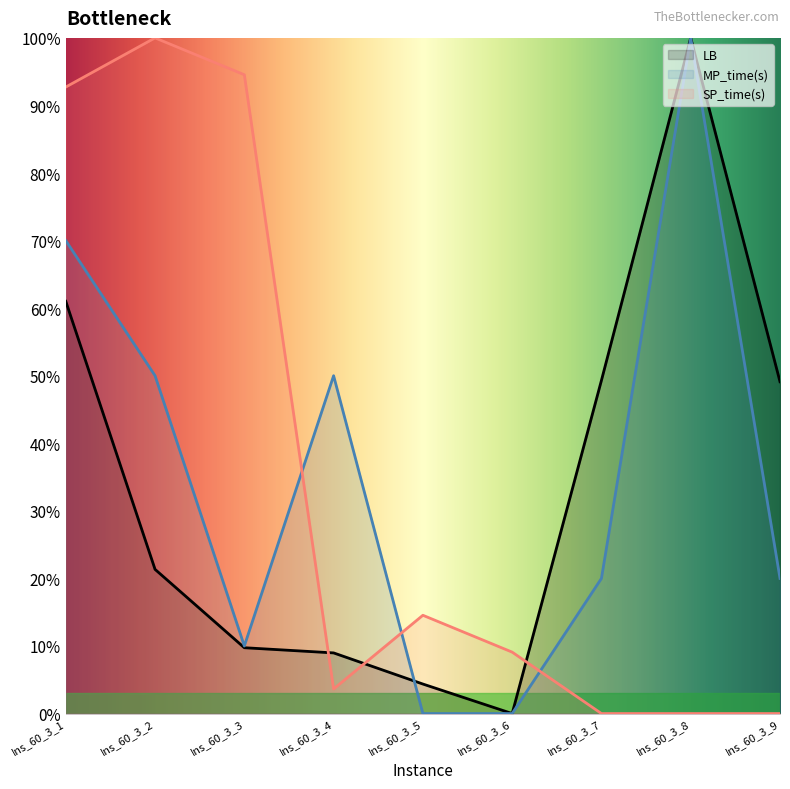

Which label corresponds to the largest value in the chart?

Ins_60_3_8